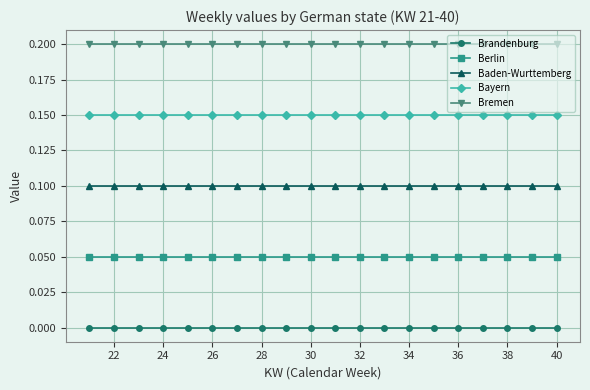

True or false: Baden-Wurttemberg and Brandenburg intersect in this chart.

False